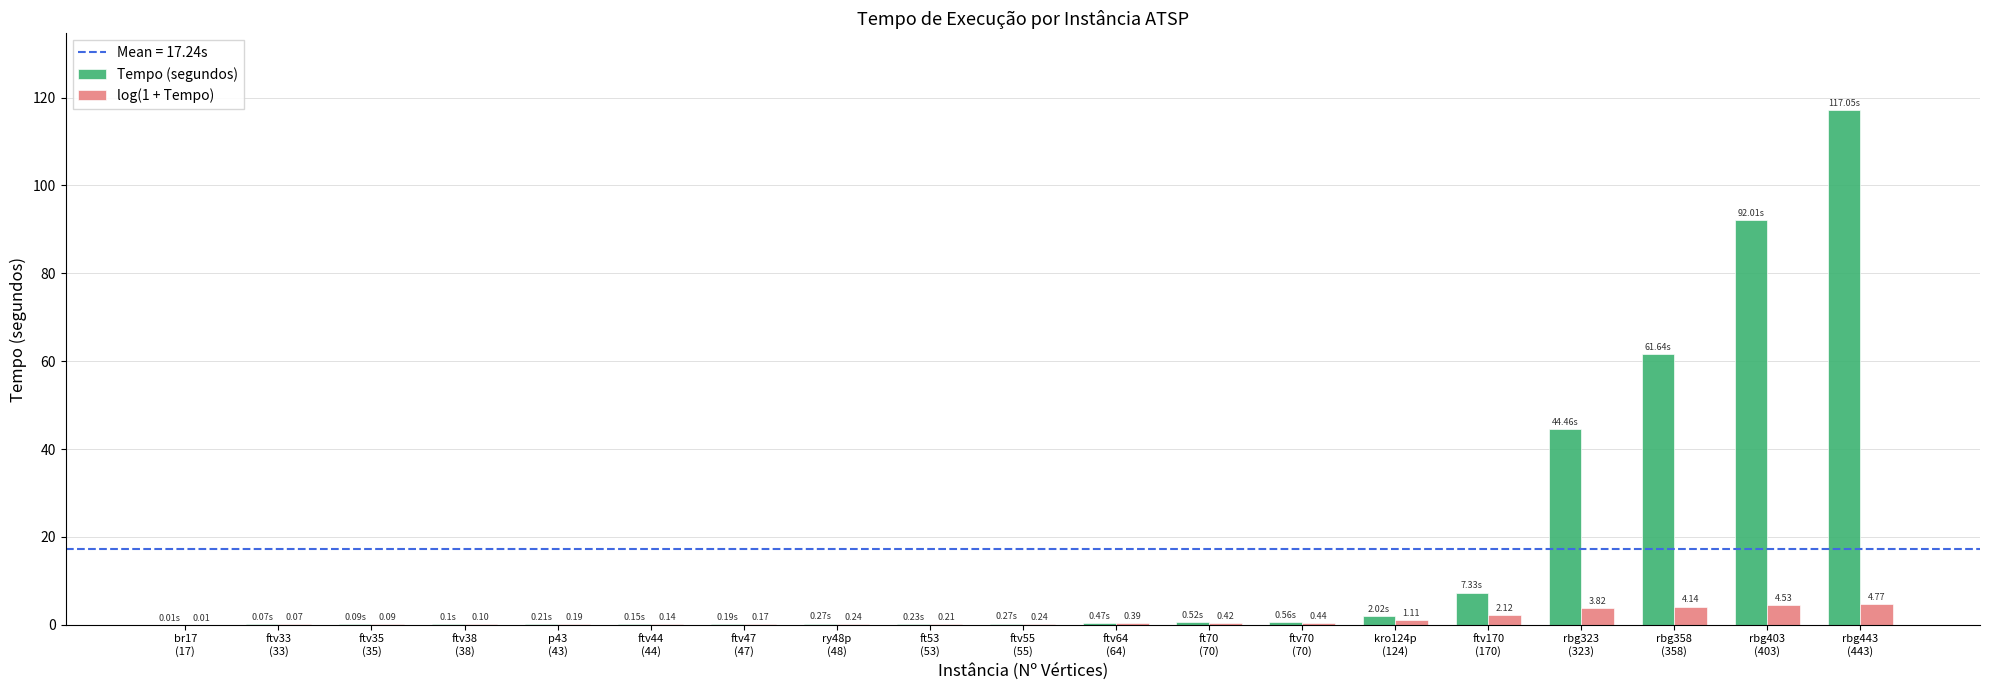

Which series has the largest total across all categories?

Tempo (segundos)